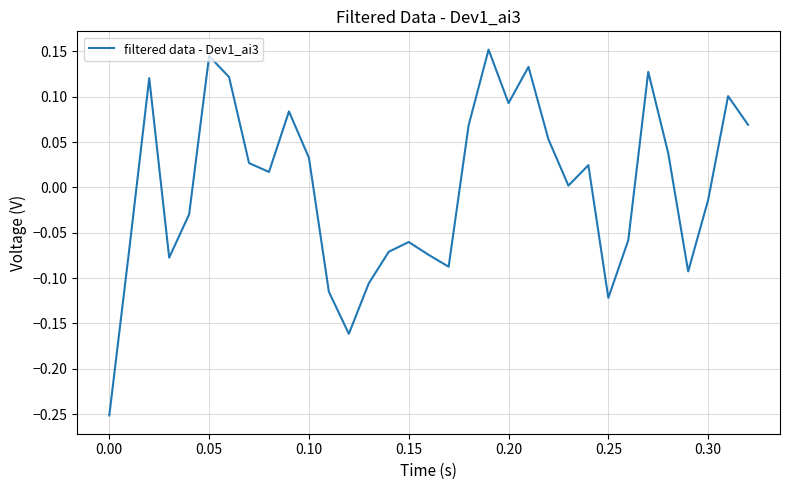

What is the difference between the maximum and second lowest values?

0.3